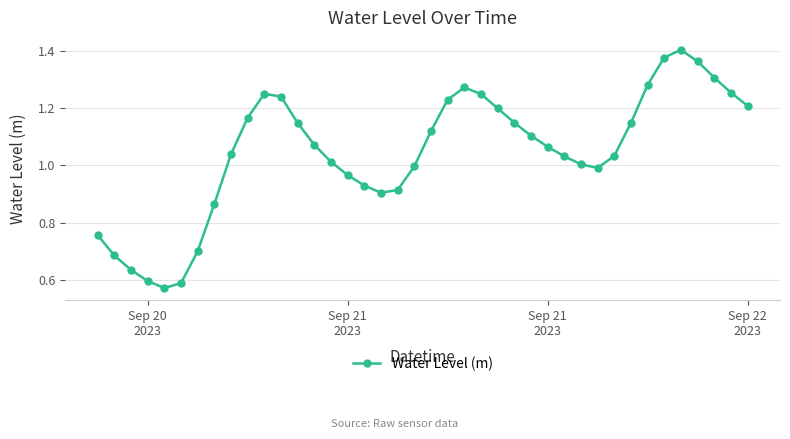

How many series are shown in this chart?

1